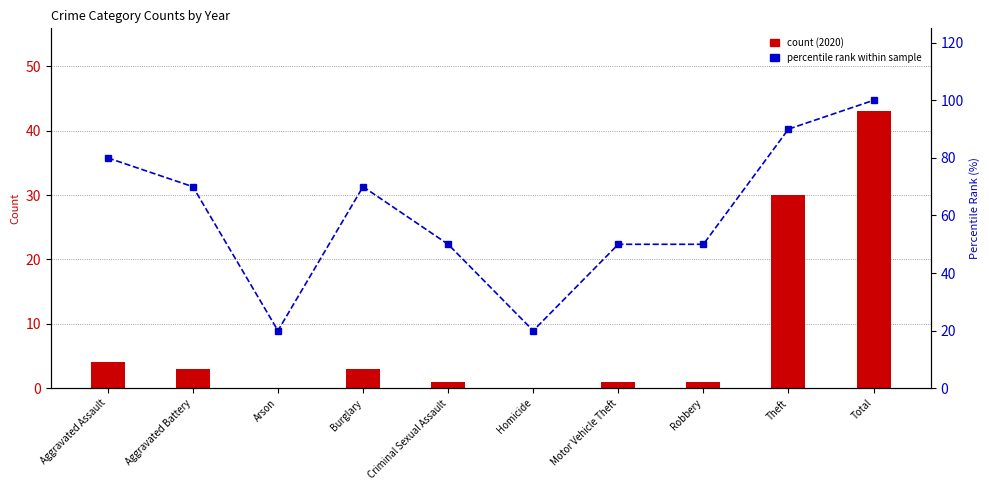

Rank the categories by percentile rank value from highest to lowest.

Total, Theft, Aggravated Assault, Aggravated Battery, Burglary, Criminal Sexual Assault, Motor Vehicle Theft, Robbery, Arson, Homicide